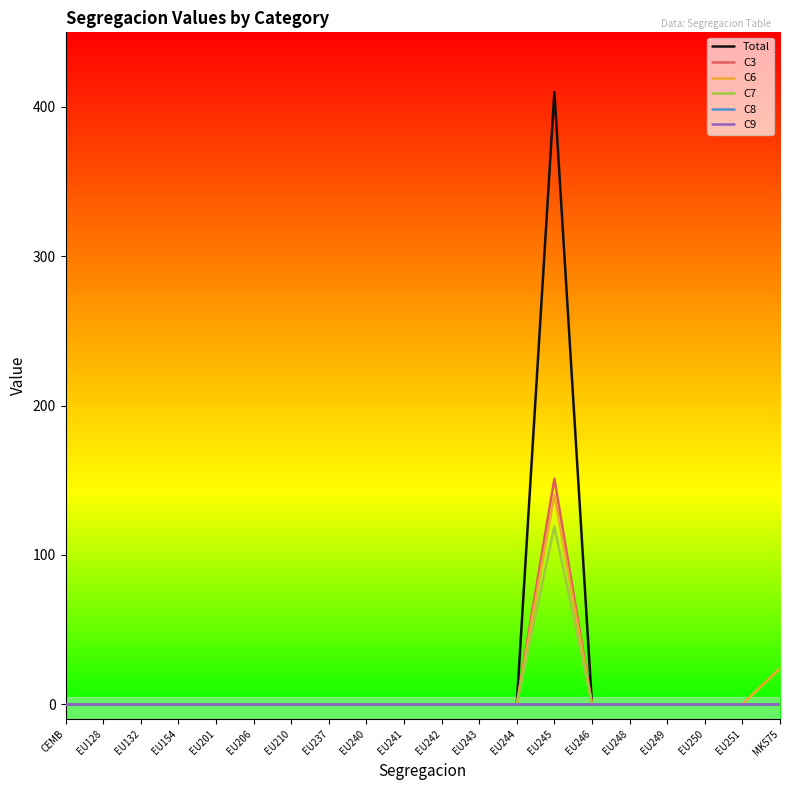

How many lines are shown in the chart?

6